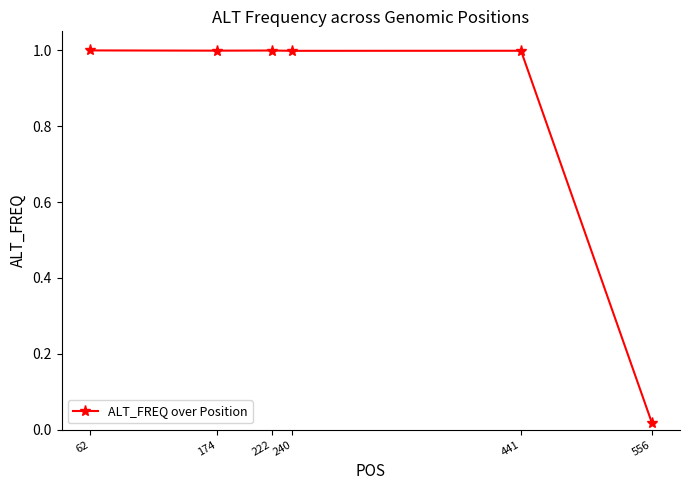

True or false: there are more than 2 points higher than both neighbors.

False